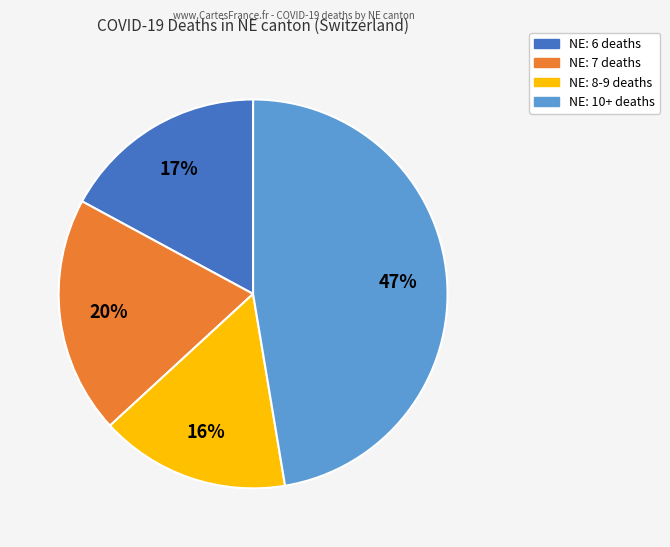

Is there any slice that represents more than half of the pie?

No